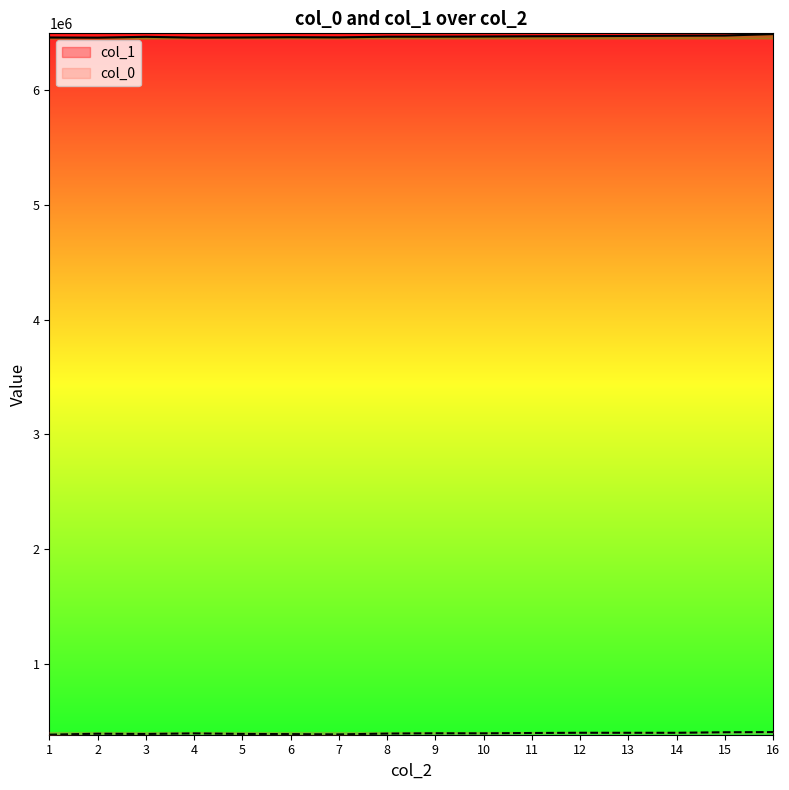

Is the value of col_1 at 5 greater than the value of col_0 at 12?

Yes